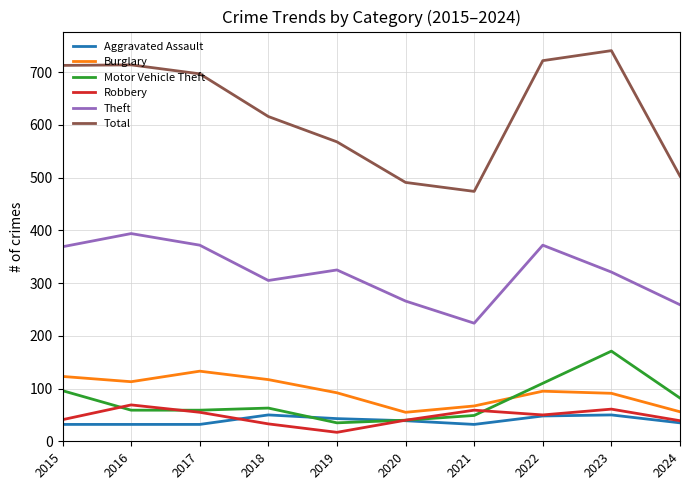

Which series changed the most between 2016 and 2021?

Total